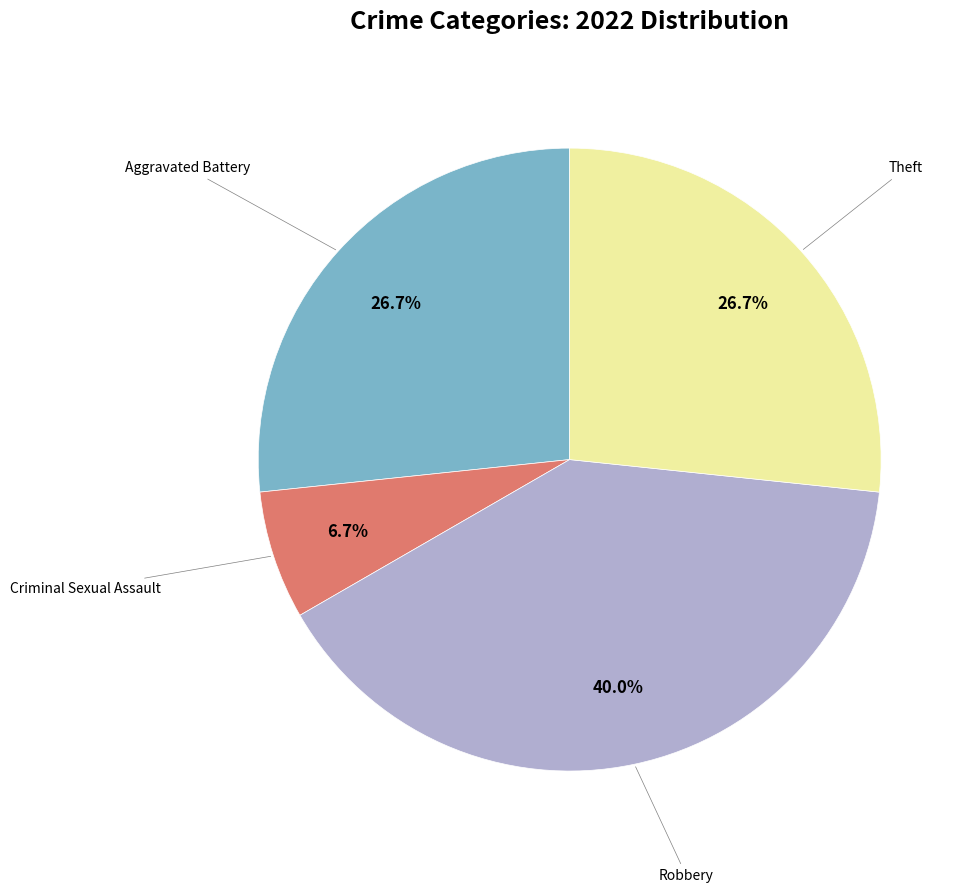

Is there any slice that represents more than half of the pie?

No